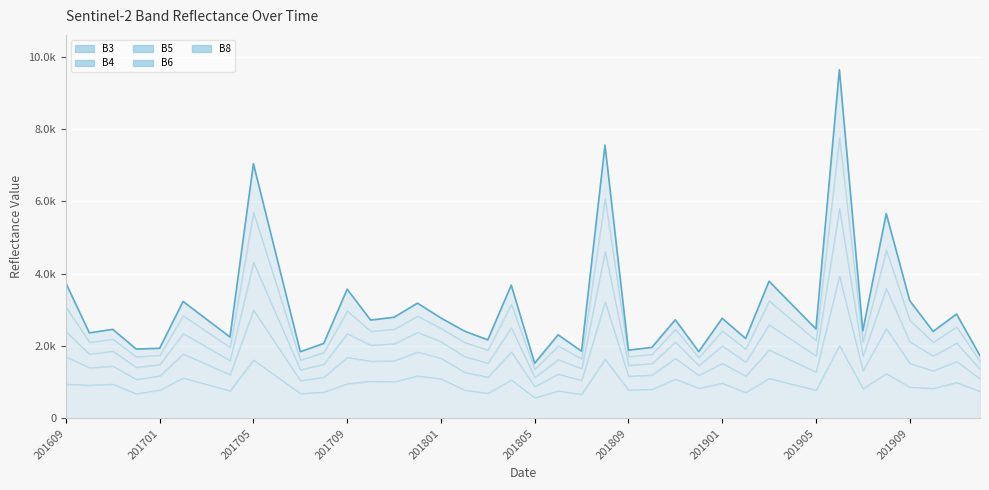

What is the greatest value displayed?

9639